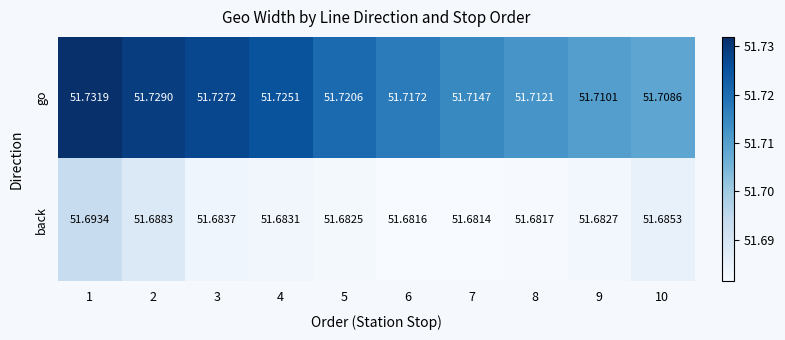

Which series changed the most between 4 and 9?

go